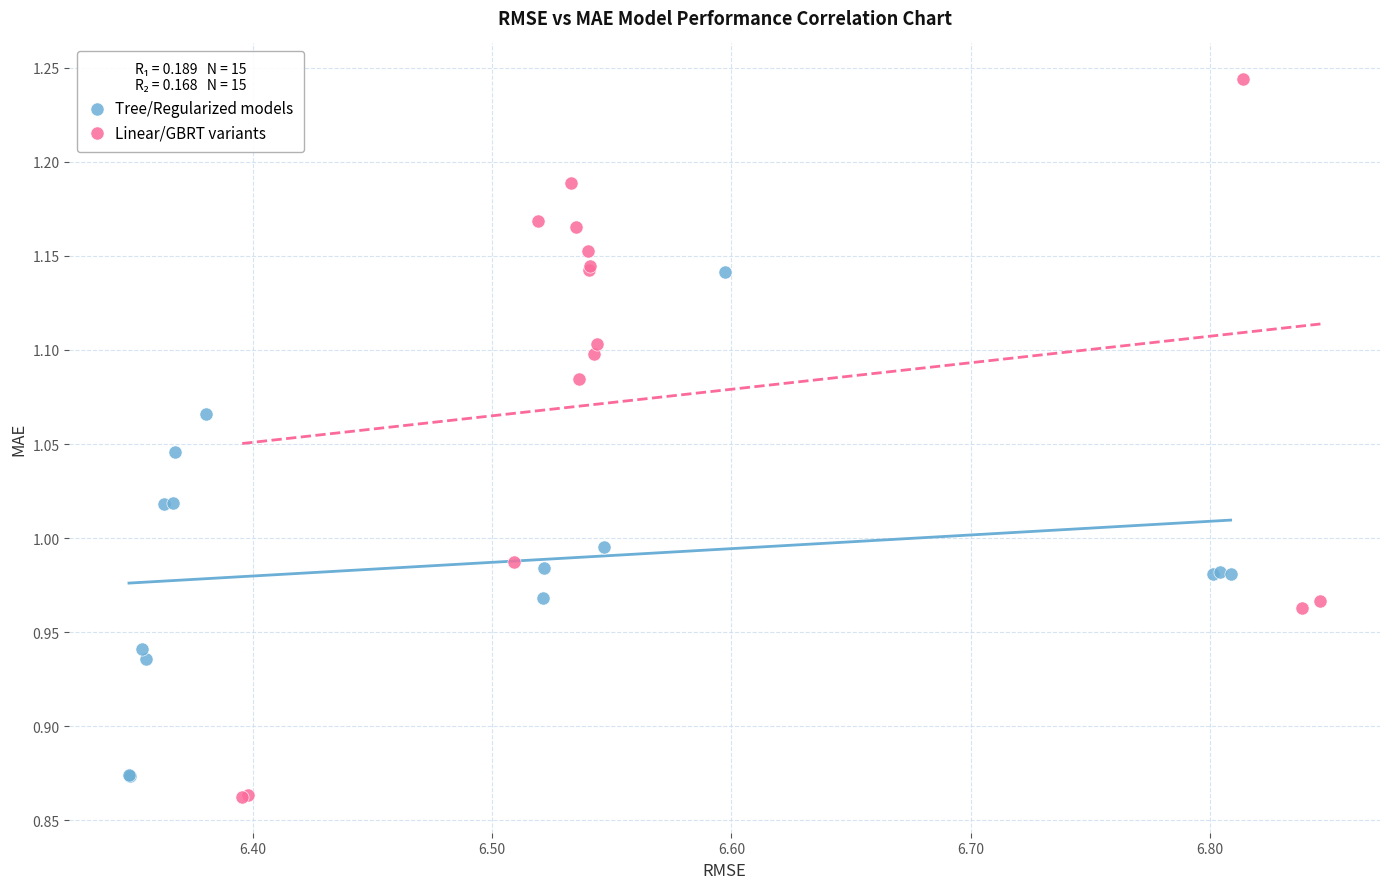

Which series has the widest spread of Y values?

Linear/GBRT variants